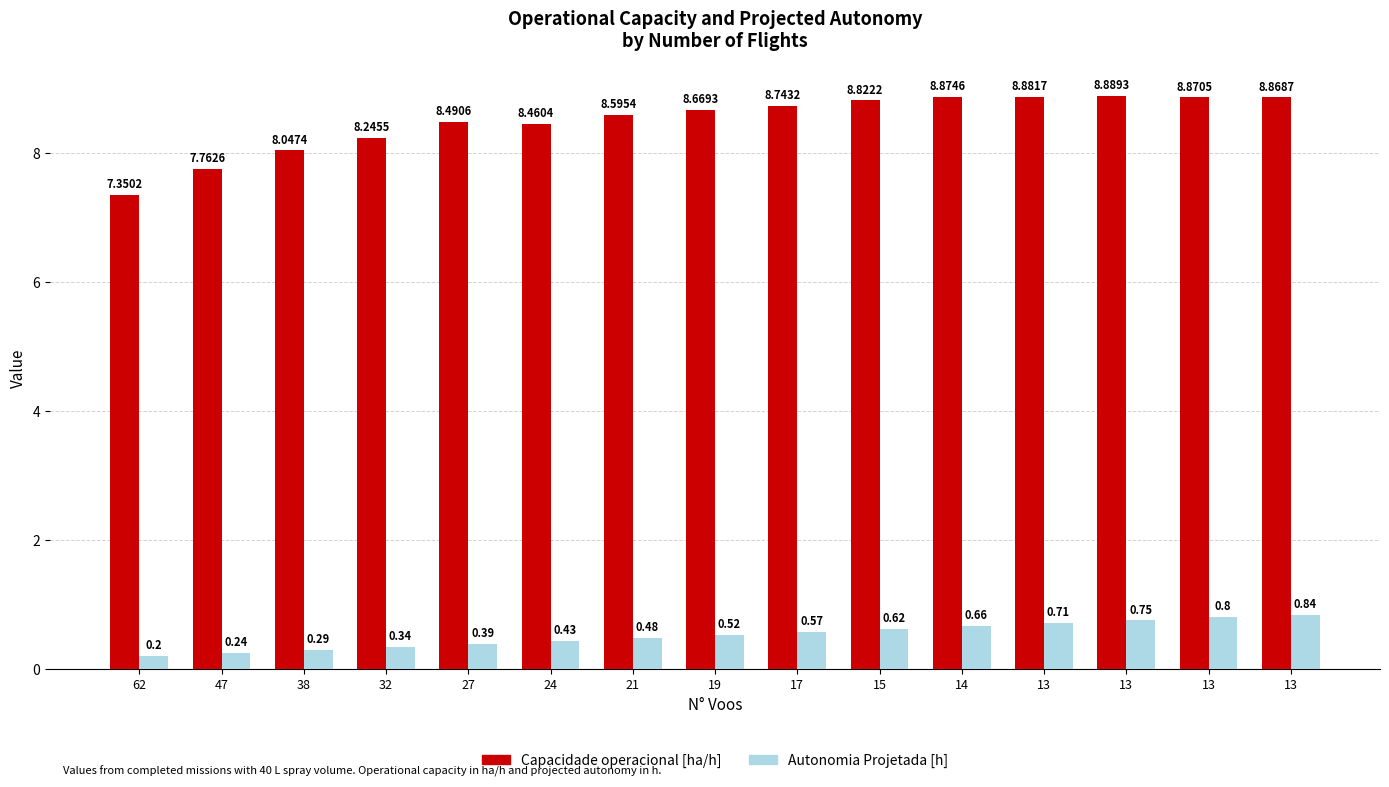

Count the number of data series in this chart.

2